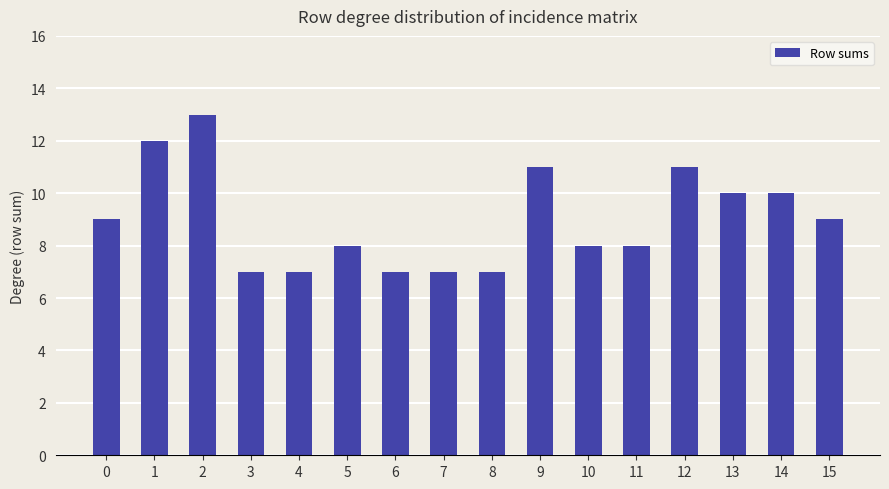

Read the value at 15.

9